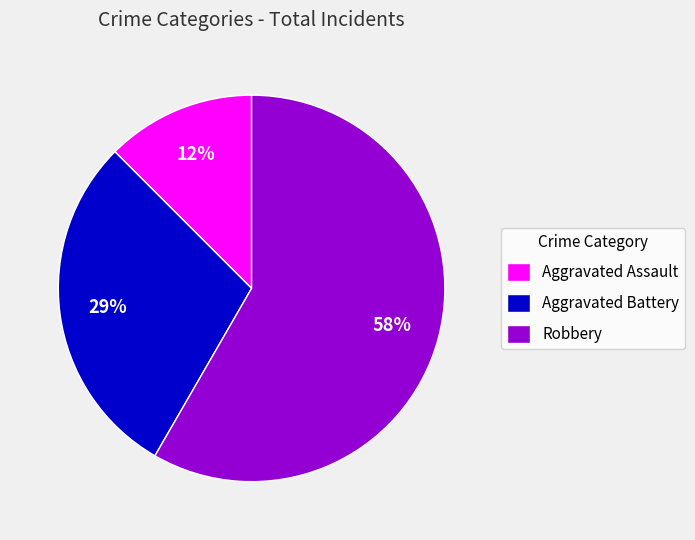

Rank the categories by value from lowest to highest.

Aggravated Assault, Aggravated Battery, Robbery